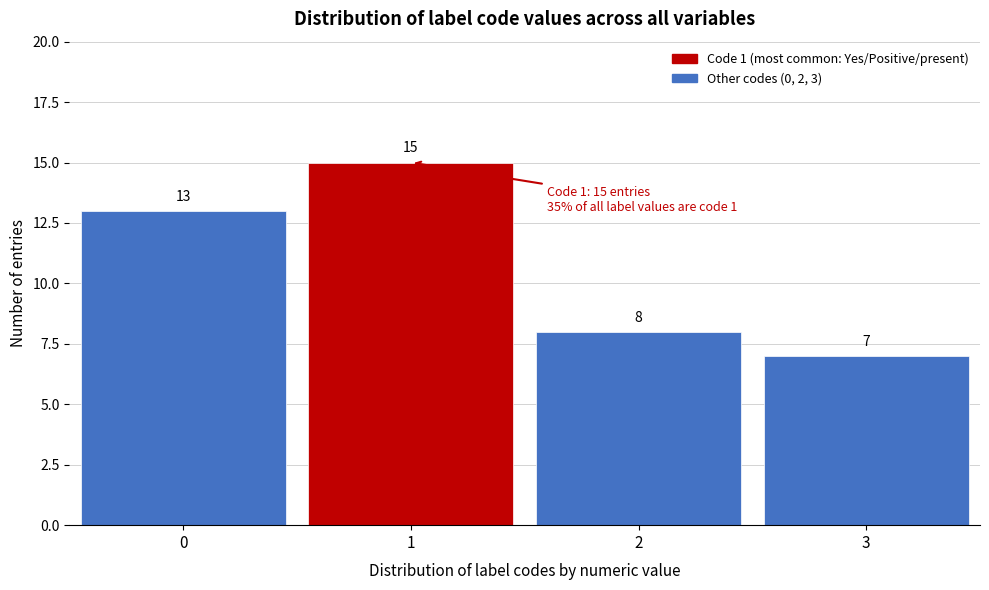

Reading right to left, list all the values displayed in this chart.

7	8	15	13